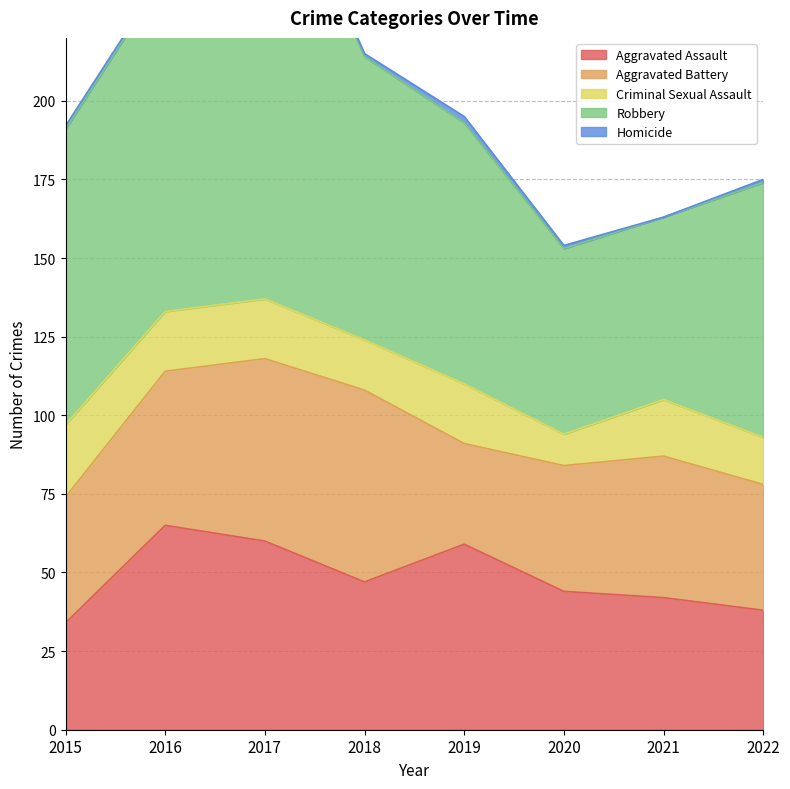

In Homicide, how many points are higher than both neighbors (excluding endpoints)?

1